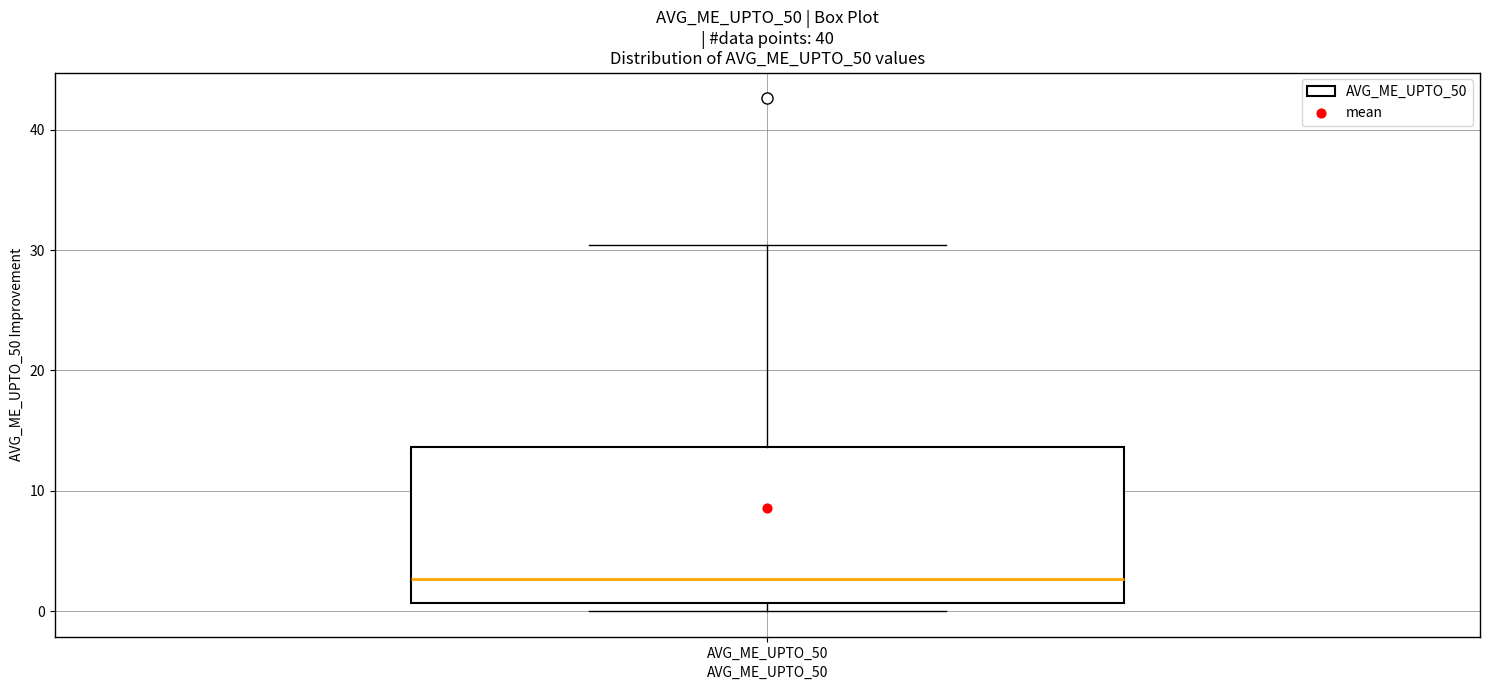

Where is the lower edge of the box for AVG_ME_UPTO_50 on the y-axis? The values are not printed on the chart, so give them approximately, as read against the axis.

1